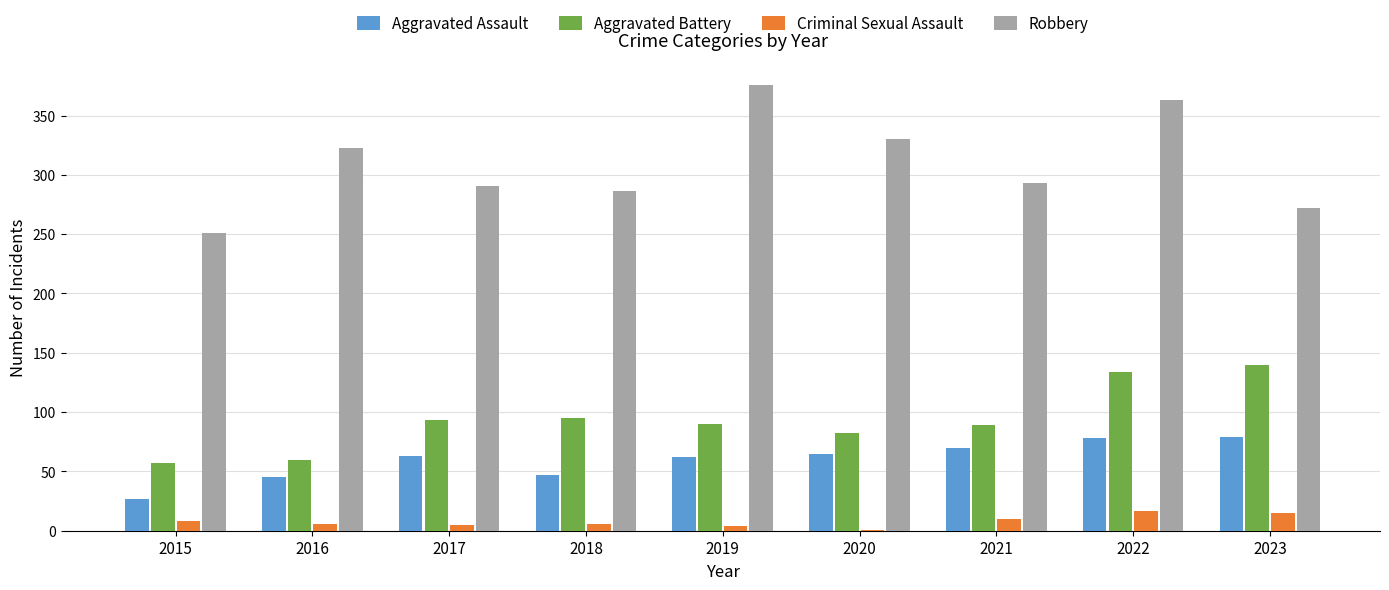

At which label does Aggravated Battery reach its peak?

2023